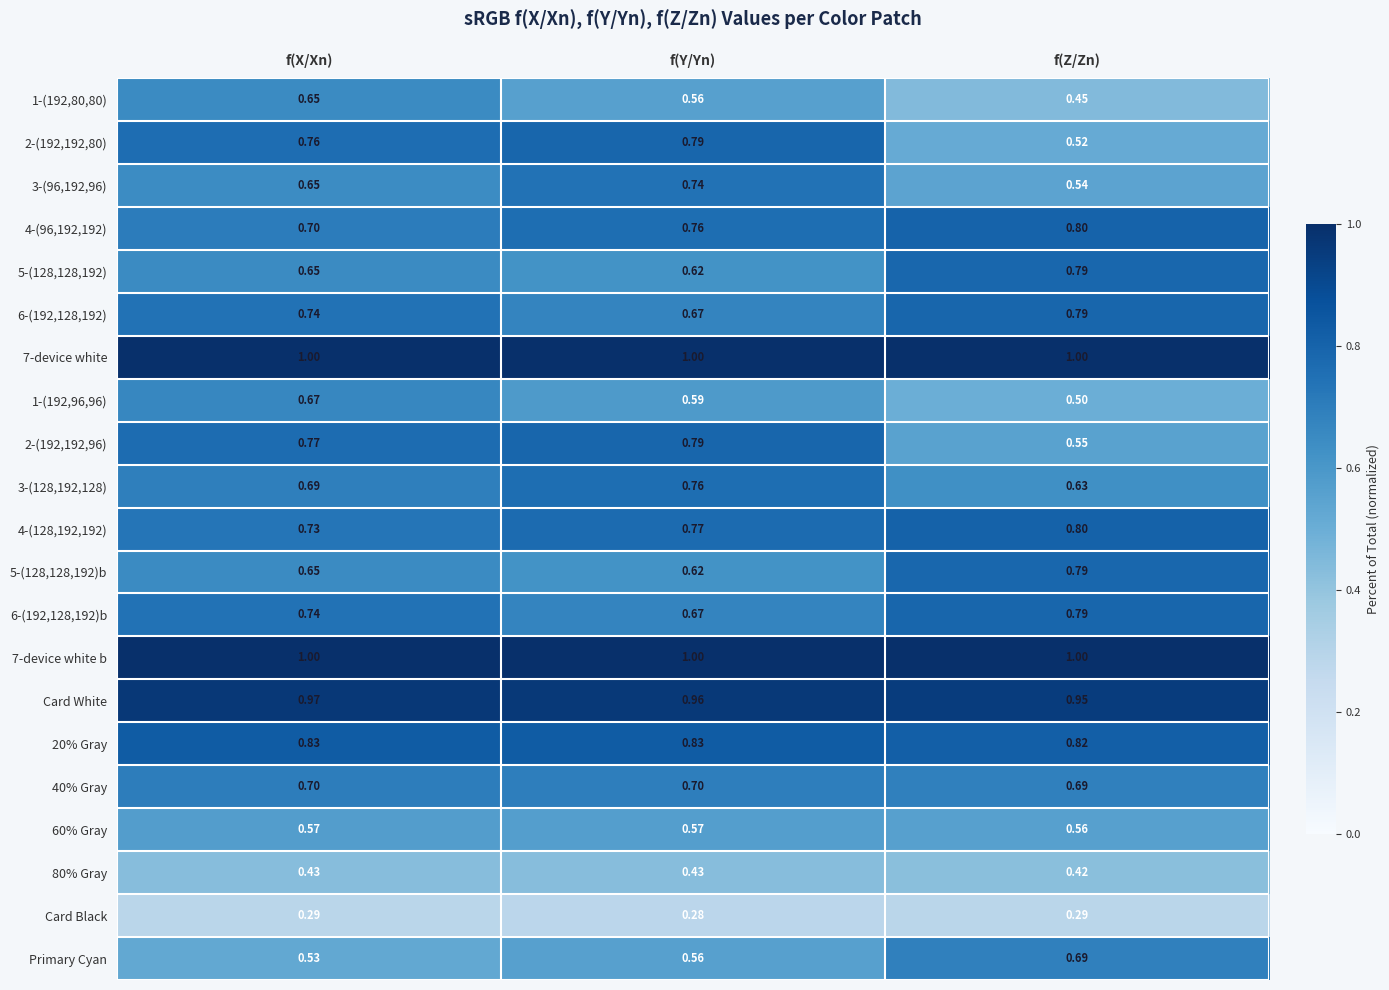

Which label corresponds to the smallest value in the chart?

f(Y/Yn)